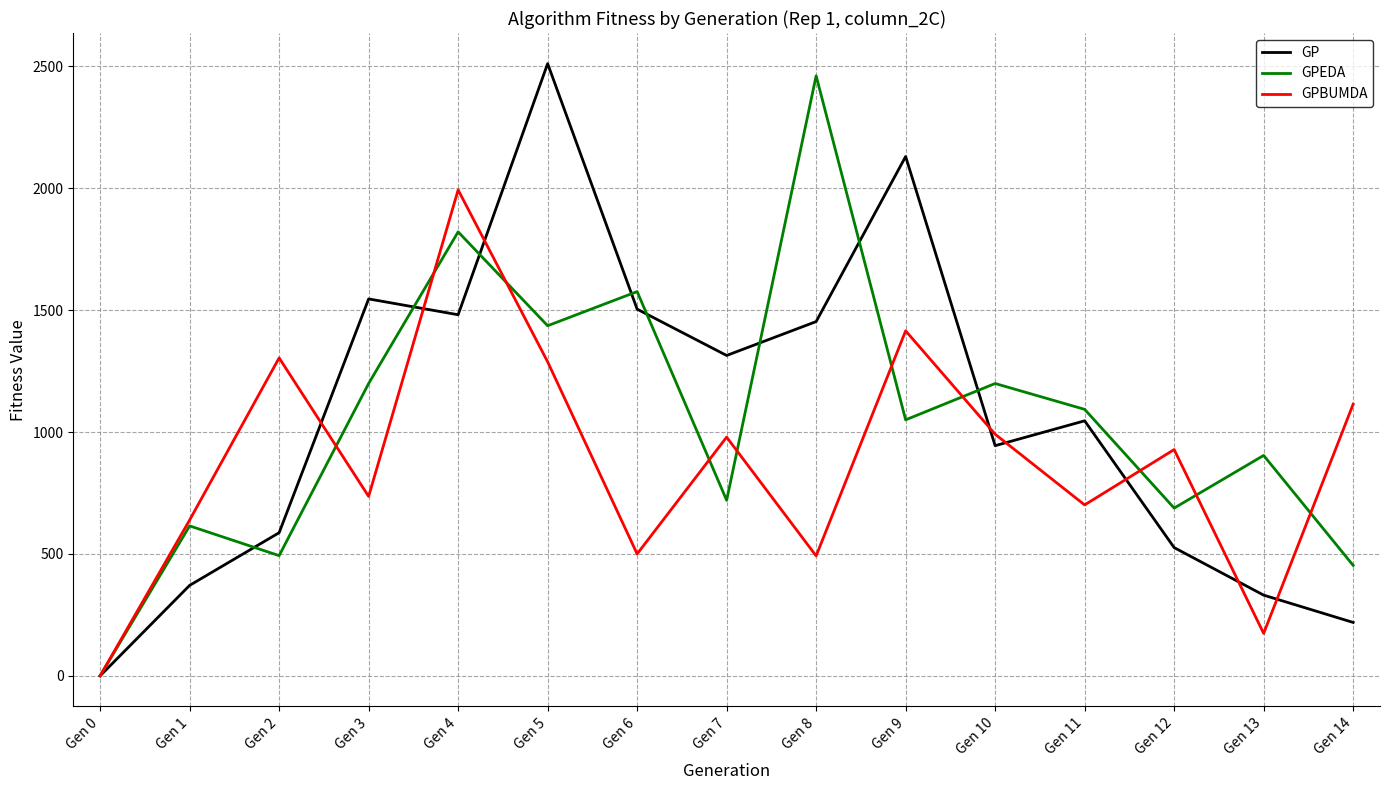

Is the value of GP at Gen 9 greater than the value of GPBUMDA at Gen 11?

Yes